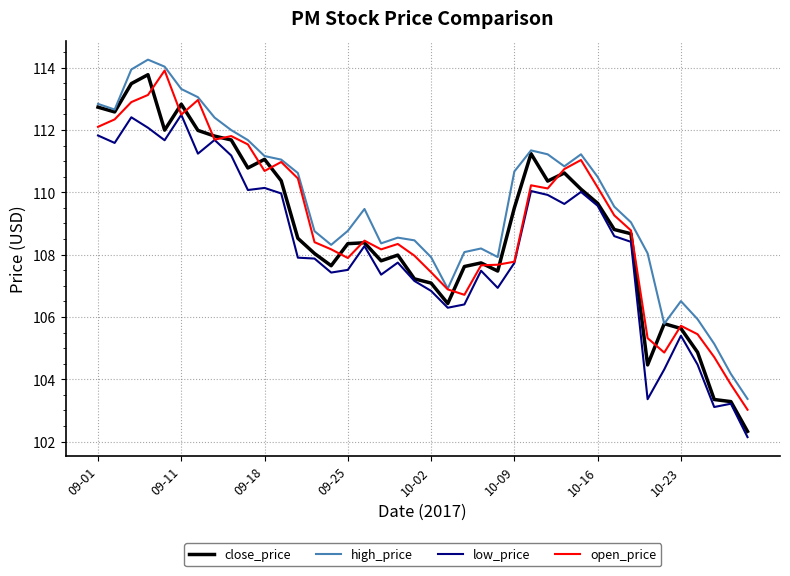

Which series has the widest spread of values?

close_price